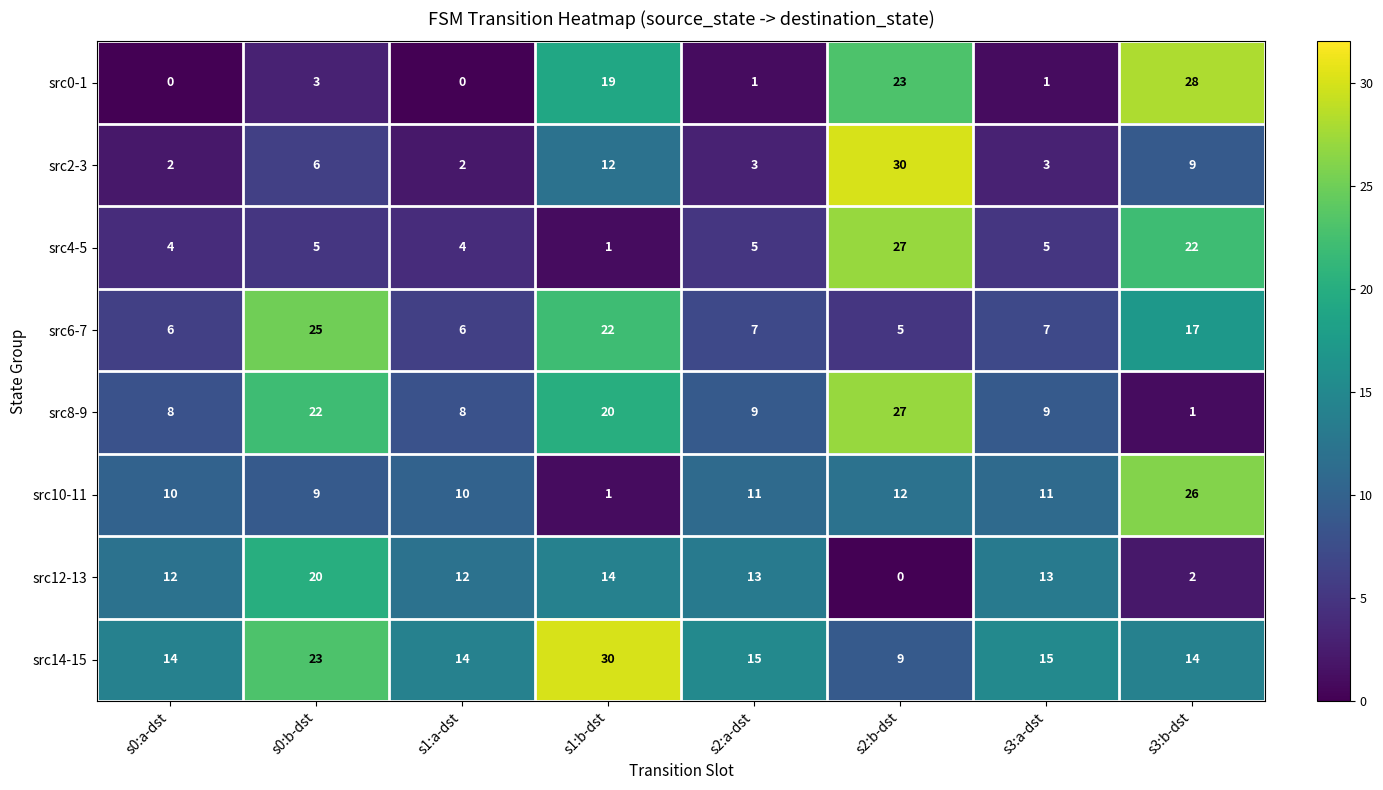

At which label is src2-3 closest to 16?

s1:b-dst